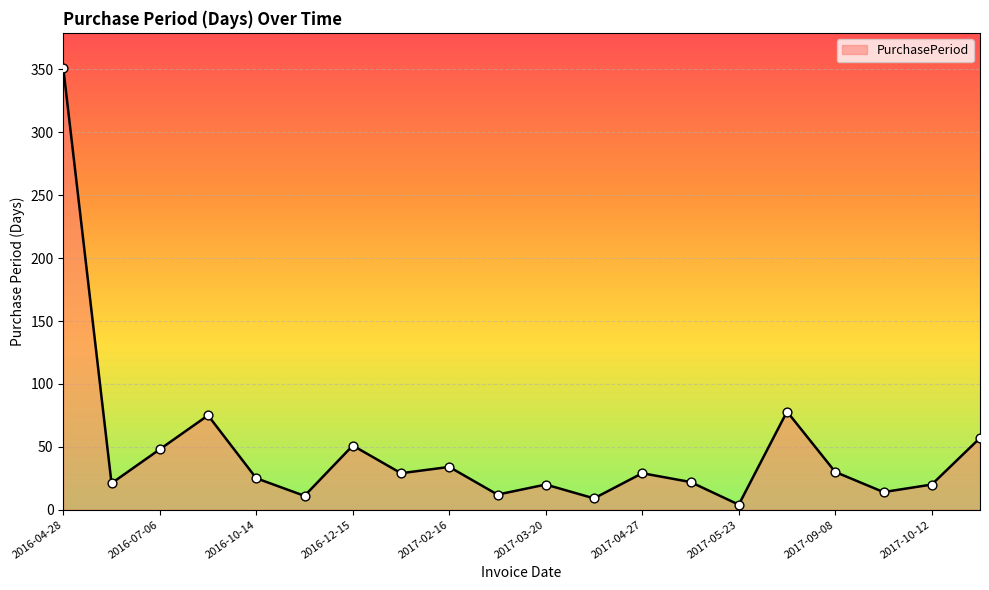

What is the maximum value shown in the chart?

351